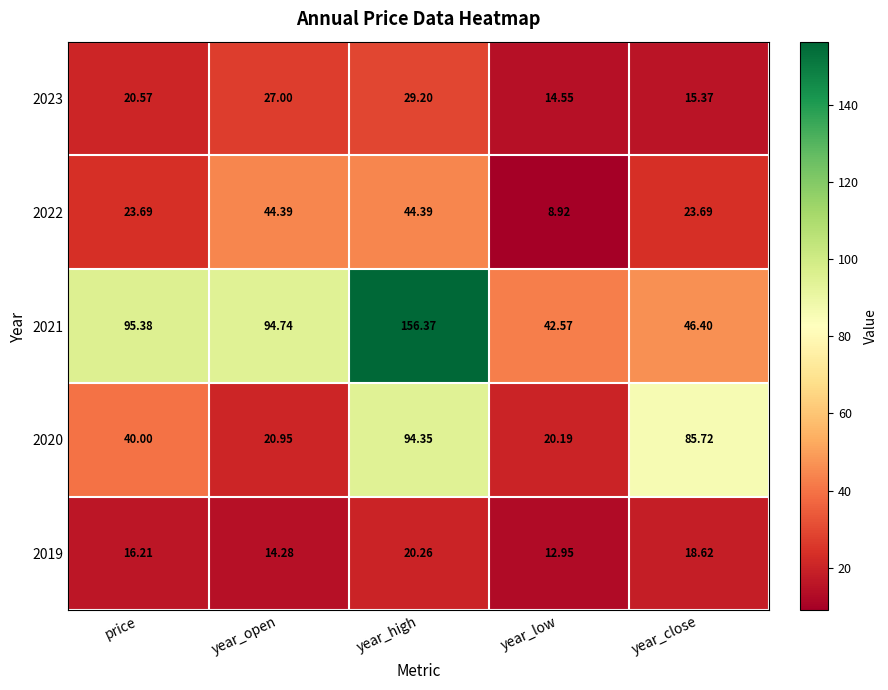

Where does the 2021 series first go above 94?

price